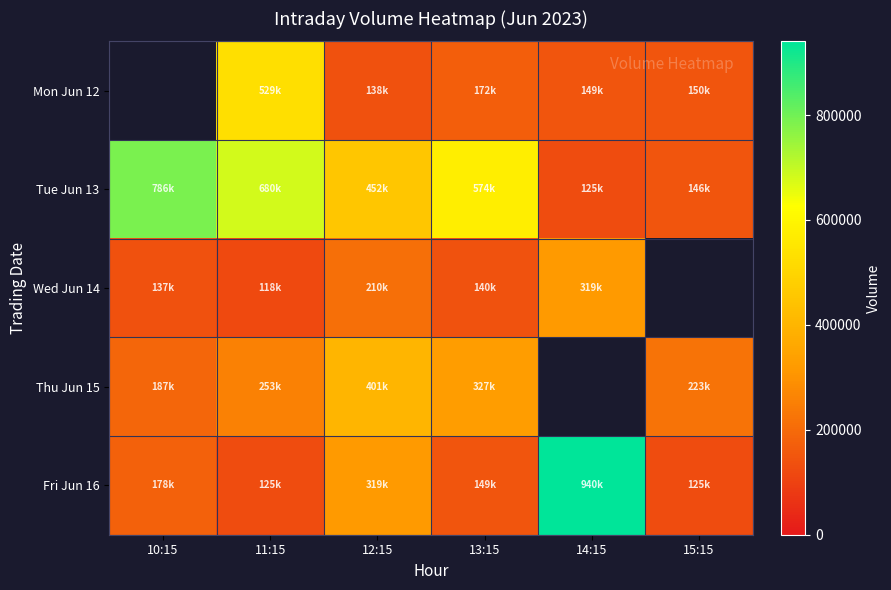

Rank the series by their maximum value, from lowest to highest.

Wed Jun 14, Mon Jun 12, Thu Jun 15, Tue Jun 13, Fri Jun 16